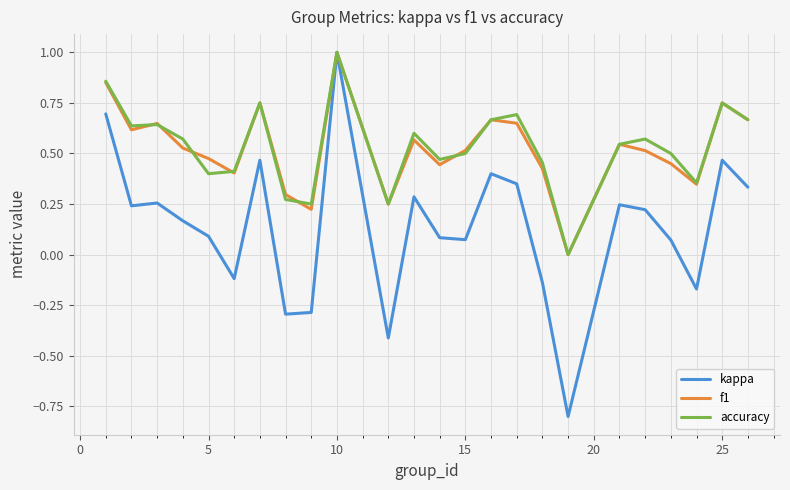

Which series has the largest range (max minus min)?

kappa